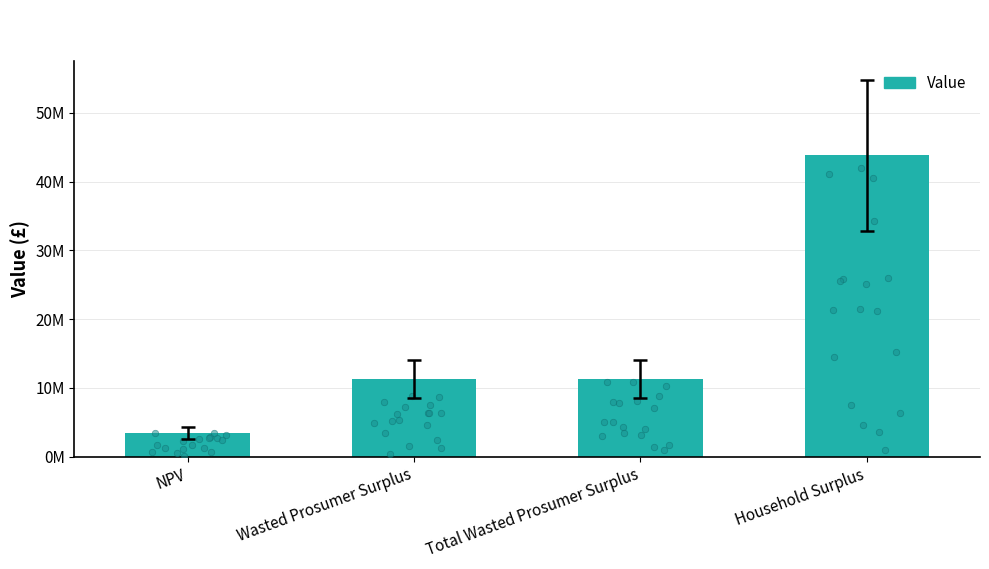

Which has a higher value, Household Surplus or Total Wasted Prosumer Surplus?

Household Surplus